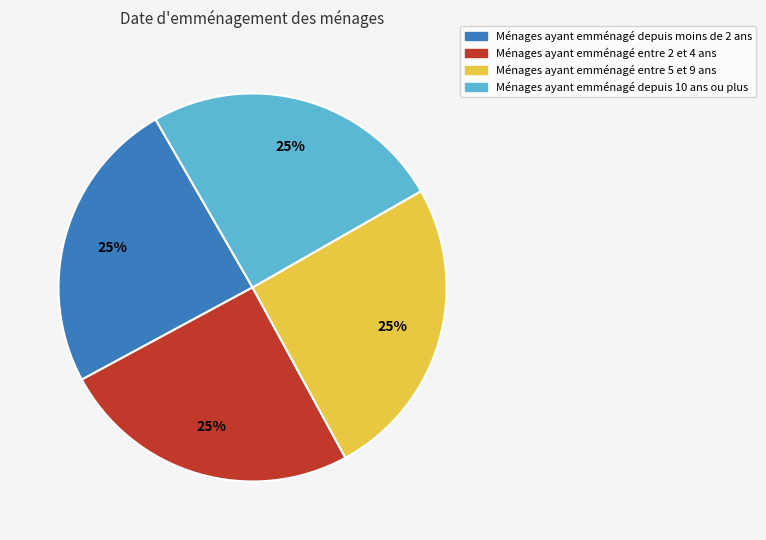

To the nearest percent, what is the average slice percentage?

25%